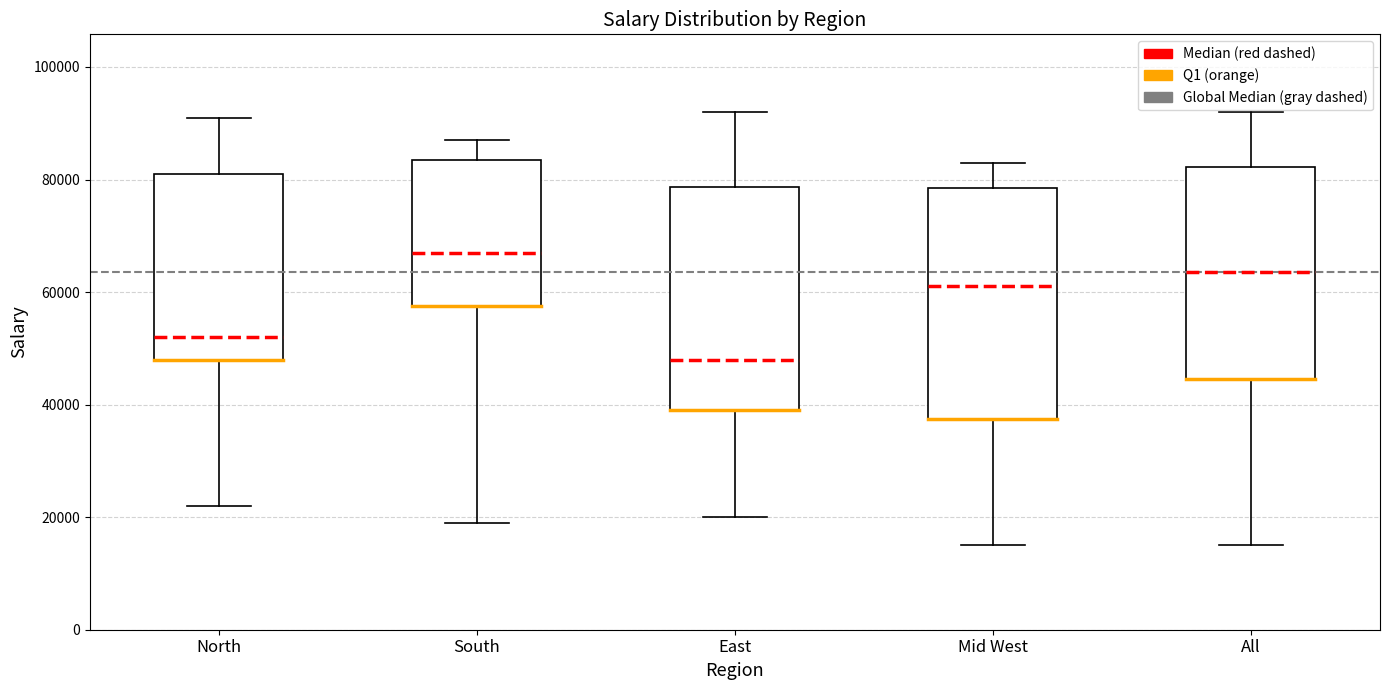

Reading left to right, read every box against the y-axis: the position of its median line, the range the box covers, and the ends of its whiskers. The values are not printed on the chart, so give them approximately, as read against the axis.

North: median 52000, box 48000 to 82000, whiskers 22000 to 92000
South: median 68000, box 58000 to 84000, whiskers 20000 to 88000
East: median 48000, box 40000 to 78000, whiskers 20000 to 92000
Mid West: median 62000, box 38000 to 78000, whiskers 16000 to 84000
All: median 64000, box 44000 to 82000, whiskers 16000 to 92000